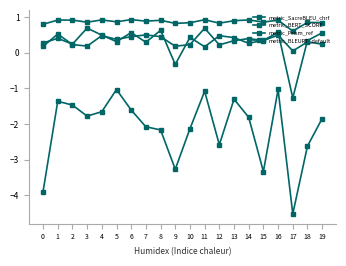

True or false: metric_BERT_SCORE and metric_BLEURT_default intersect in this chart.

False